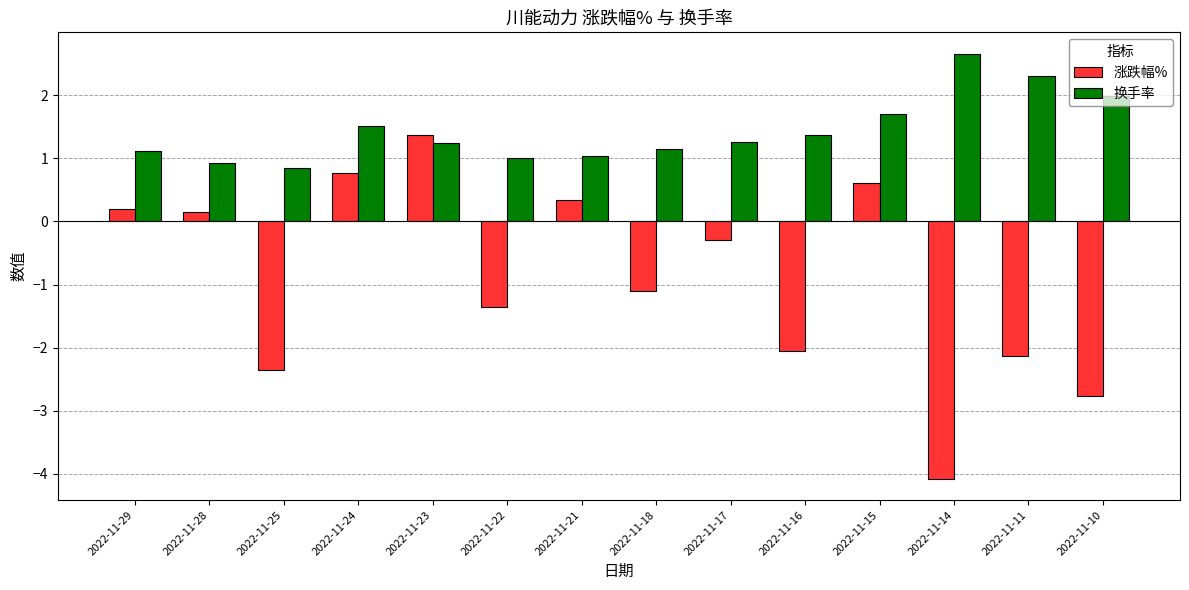

What is the difference between the 涨跌幅% values at 2022-11-28 and 2022-11-16?

2.2